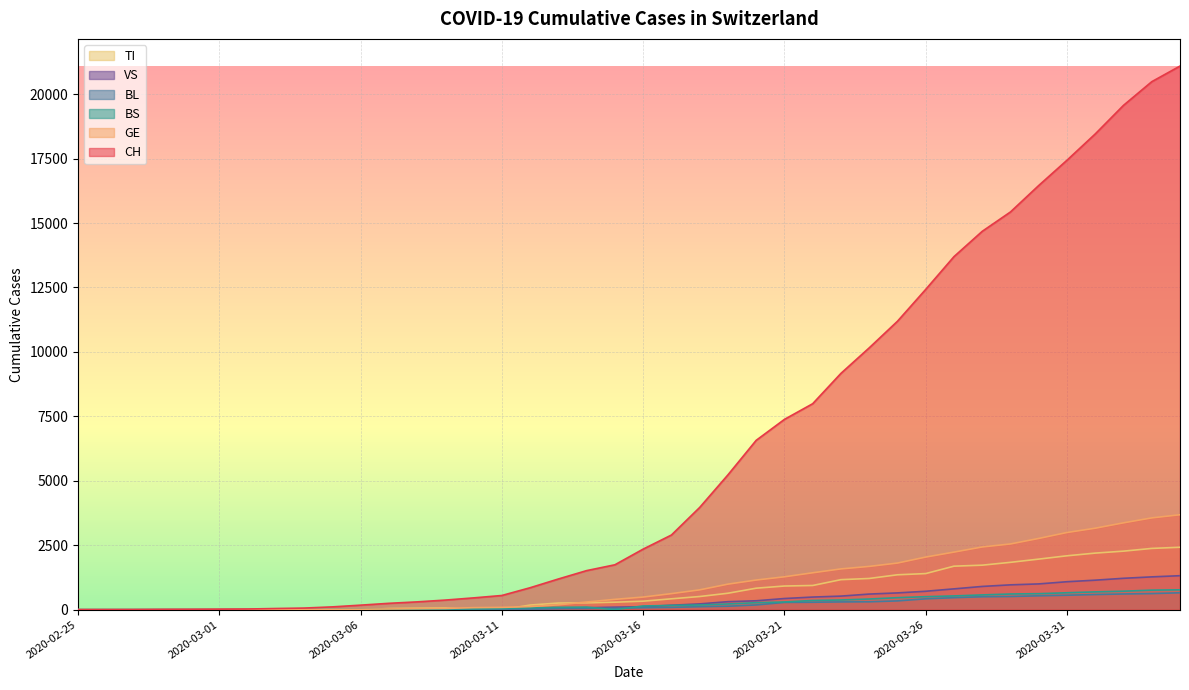

What is the greatest value displayed?

21088